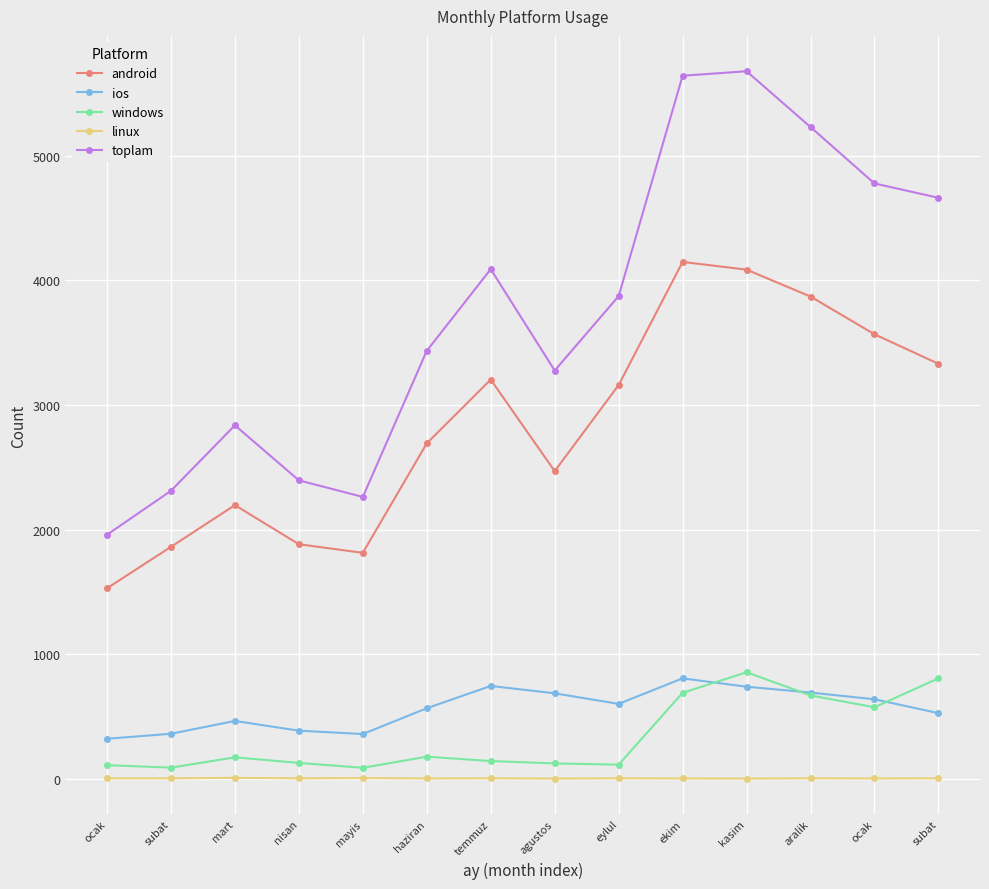

Which category has the highest value across all series?

kasim